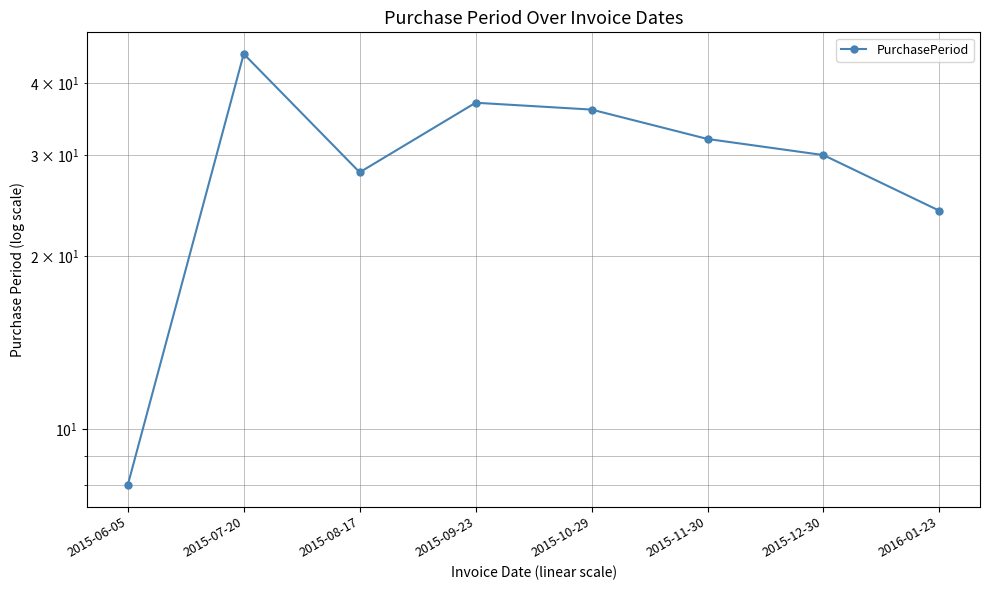

What is the value of the 6th point from the left?

32